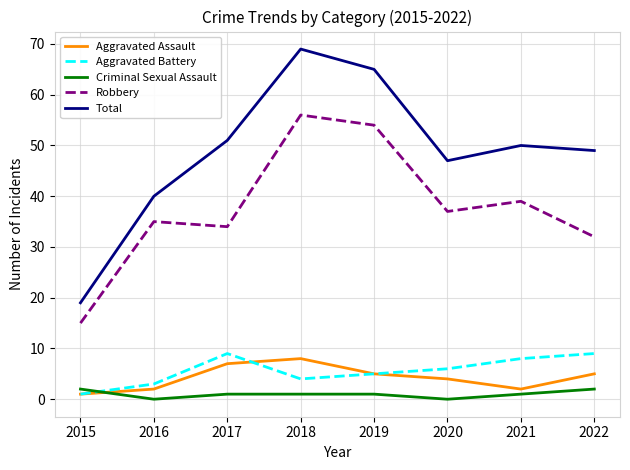

What are all the series names shown in the legend?

Aggravated Assault, Aggravated Battery, Criminal Sexual Assault, Robbery, Total